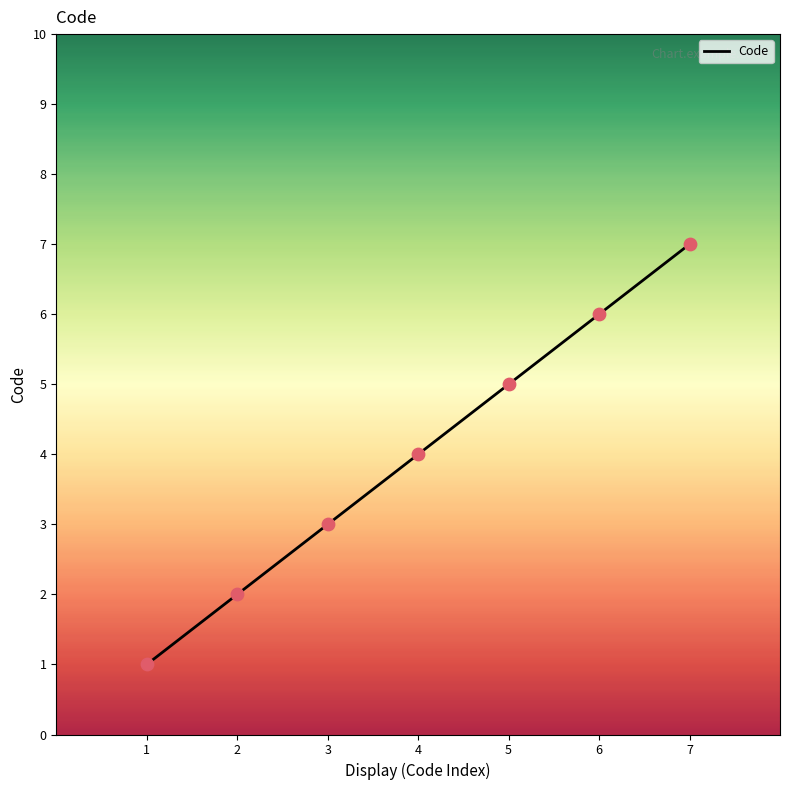

What is the change in value from 1 to 4?

+3